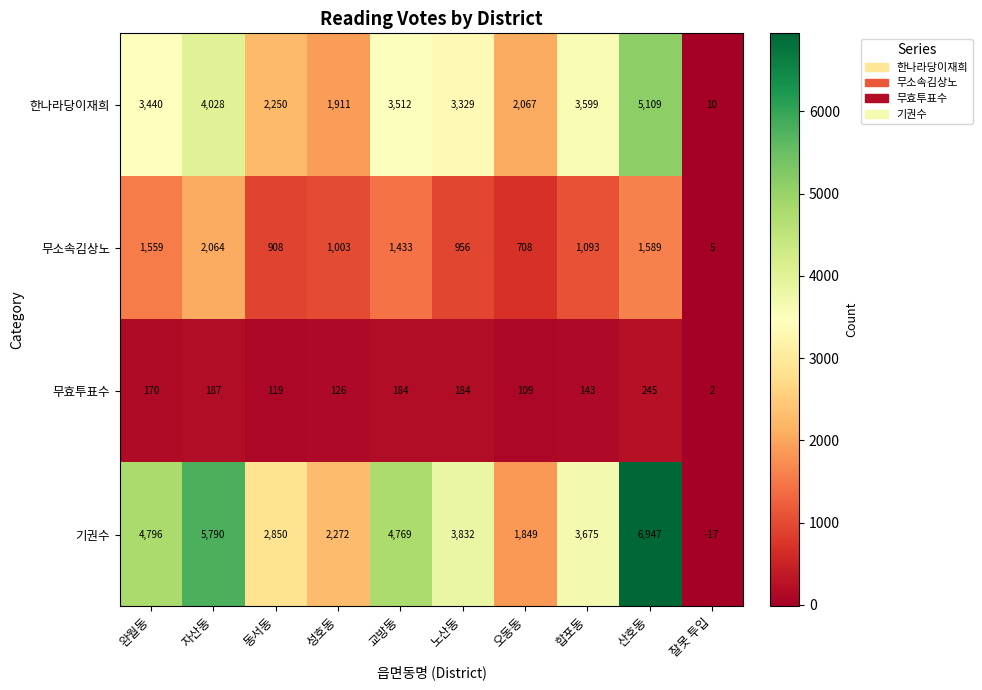

What is the difference between the 무소속김상노 values at 산호동 and 완월동?

30